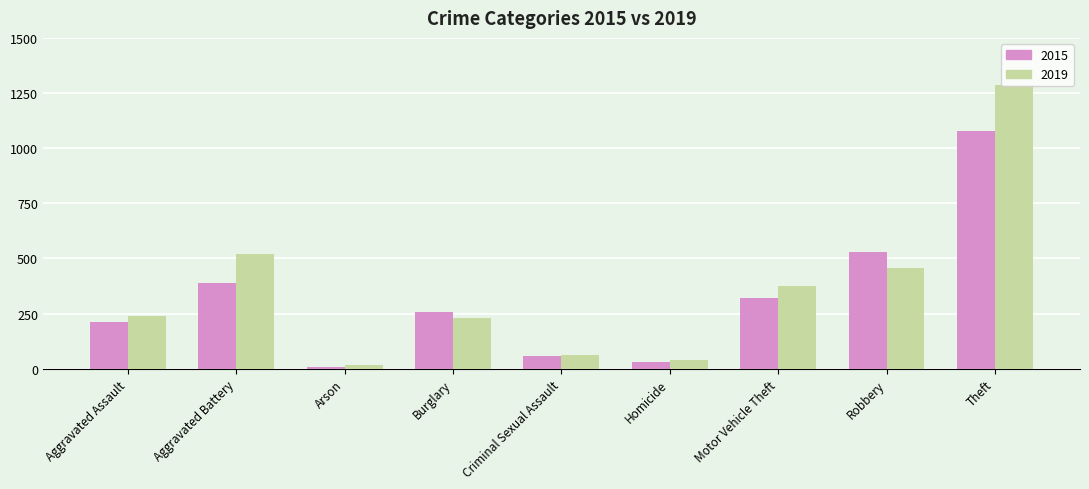

What is the difference between the highest and lowest values at Arson?

10